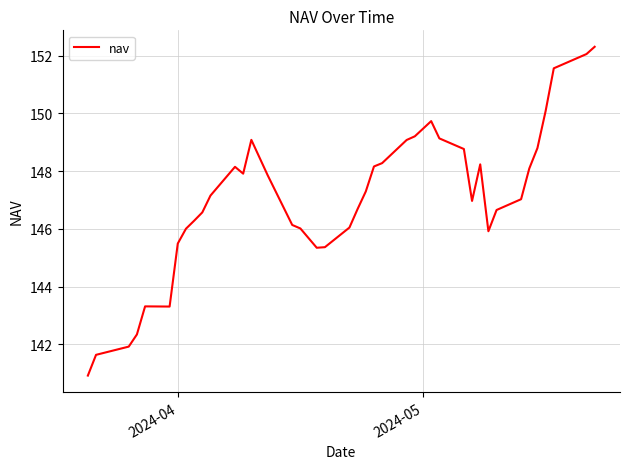

What is the minimum value shown in the chart?

140.9